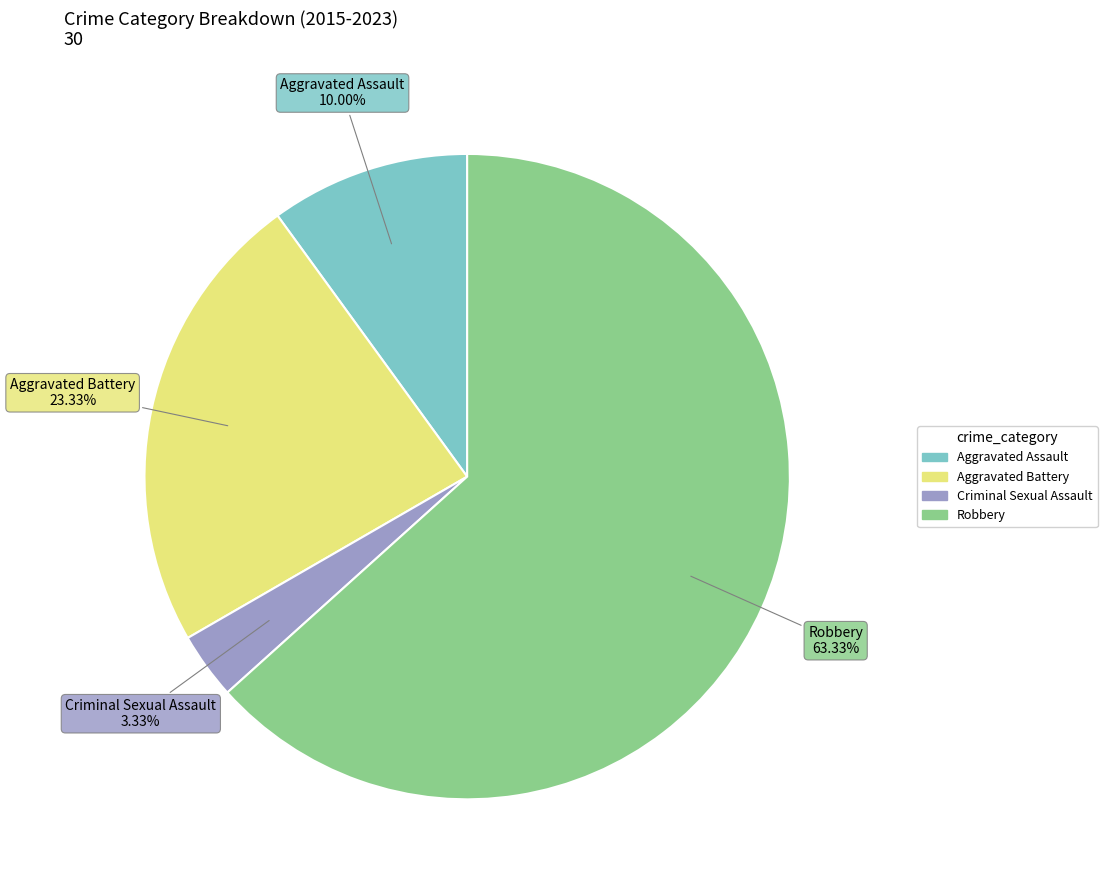

Which slice represents more than half of the pie?

Robbery